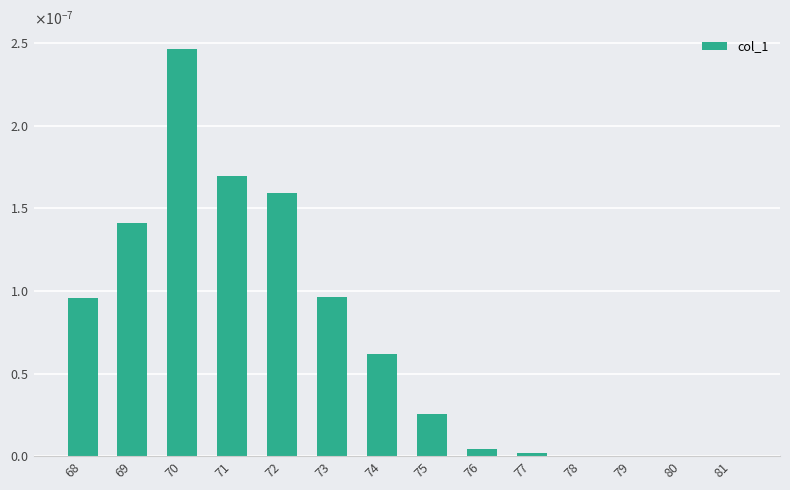

Which category has the highest value across all series?

70